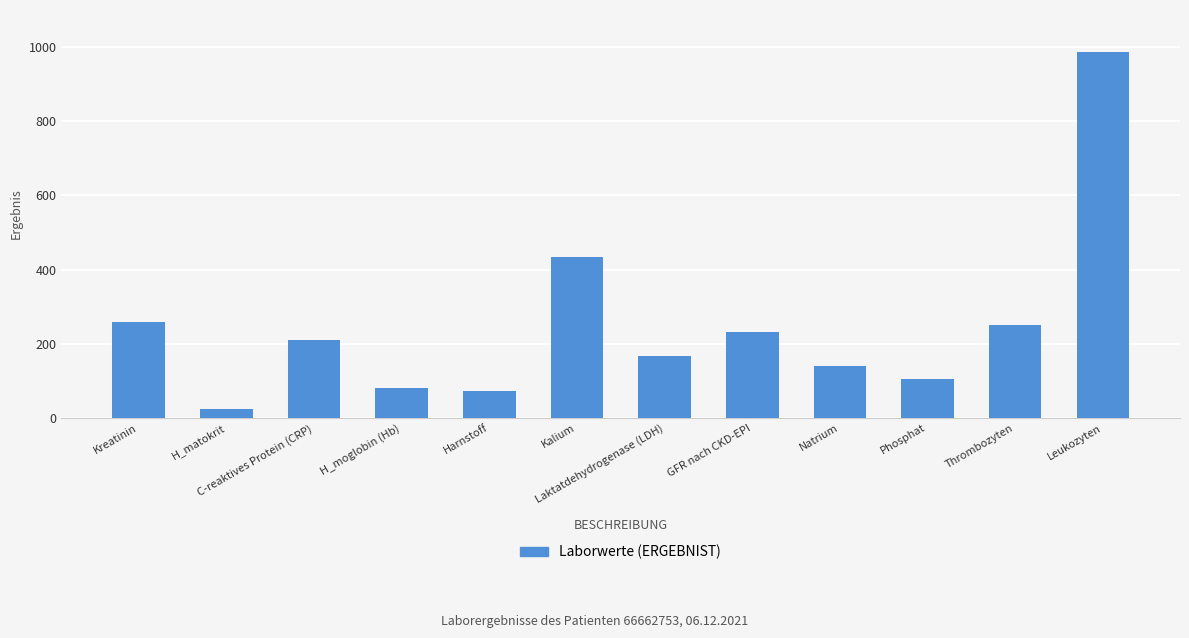

What is the label of the 5th bar from the left?

Harnstoff